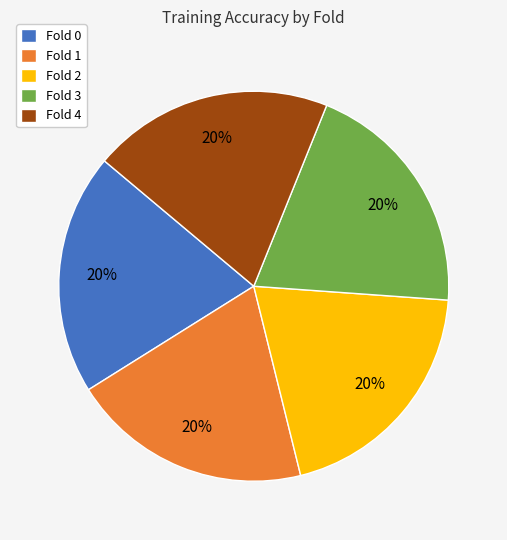

To the nearest percent, what percentage of the pie is Fold 2?

20%